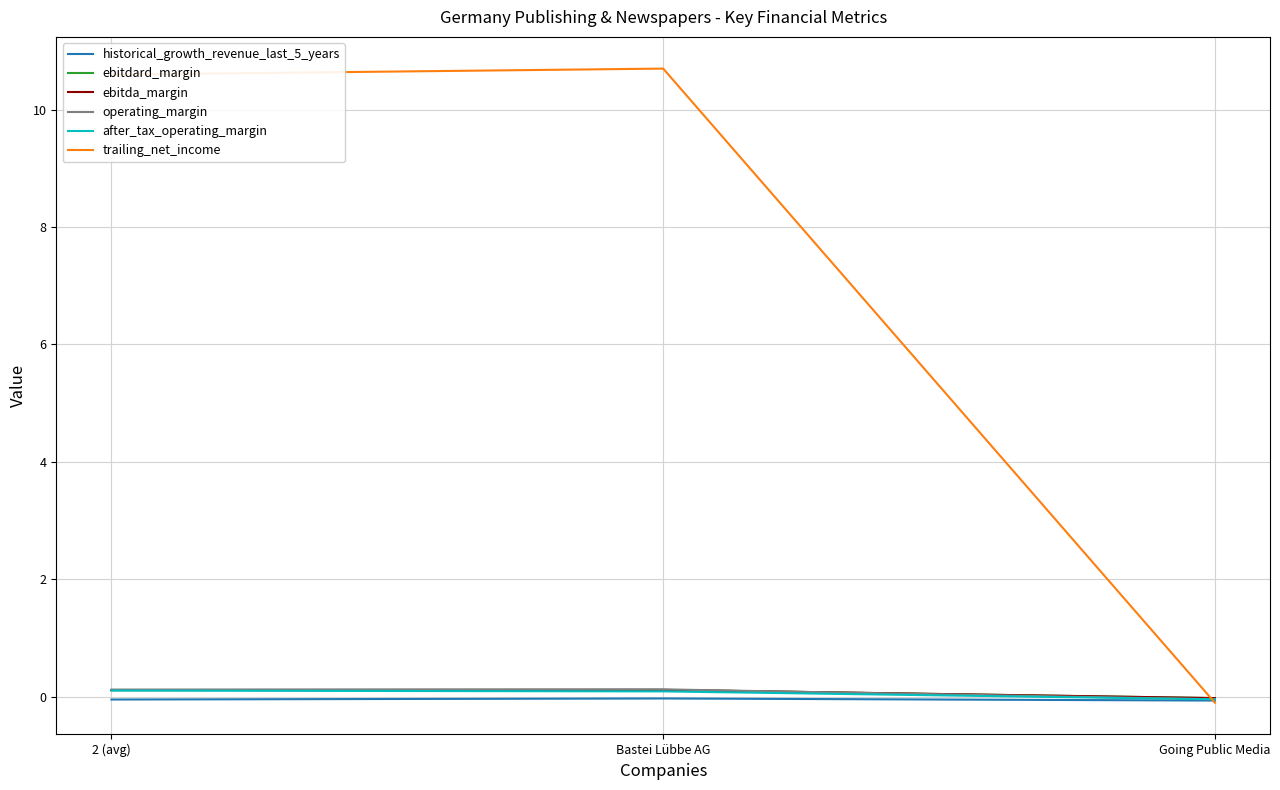

Where does the ebitda_margin series first go above 0?

2 (avg)